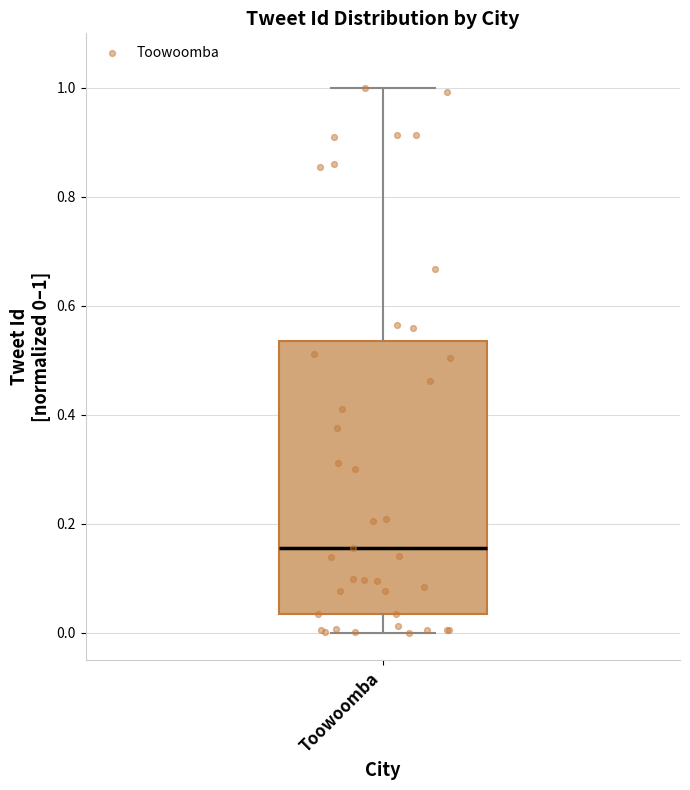

Where does the upper whisker of the box for Toowoomba end on the y-axis? The values are not printed on the chart, so give them approximately, as read against the axis.

1.00